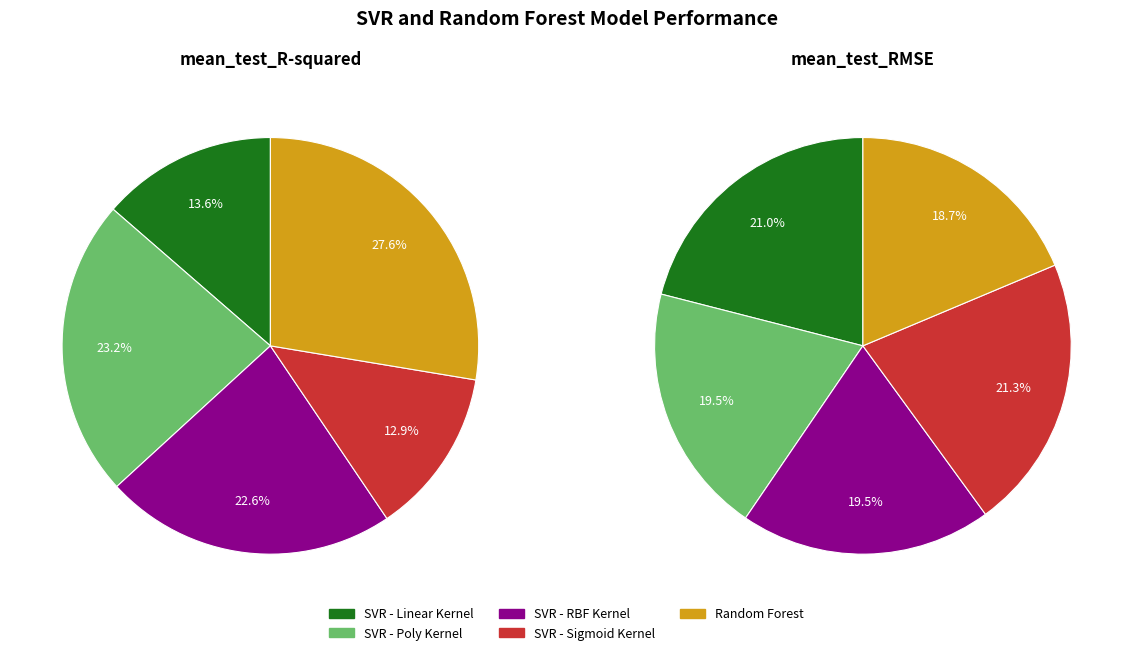

True or false: Random Forest accounts for 9% of the total.

False